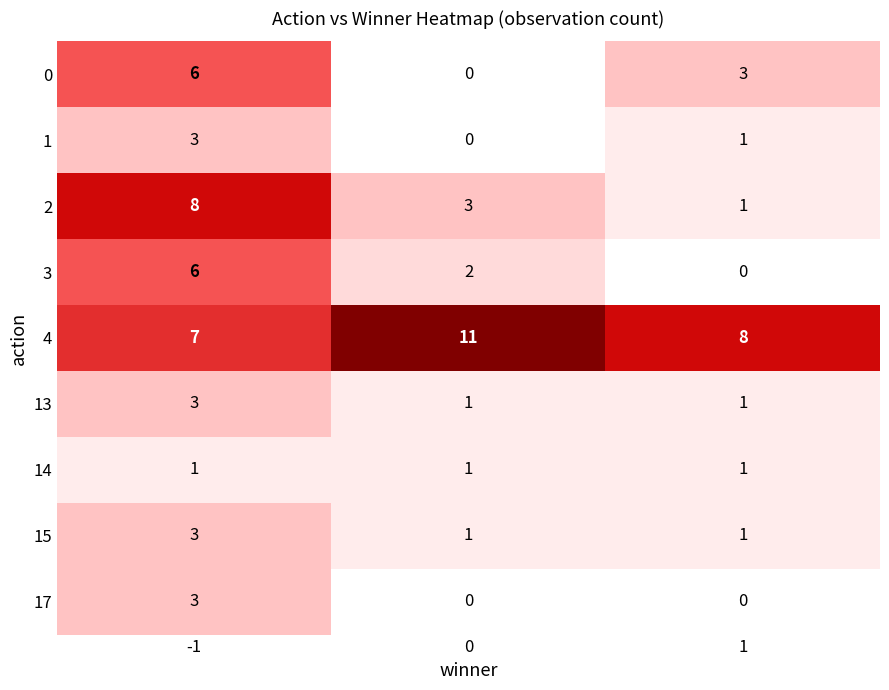

What is the sum of the 17 values at -1 and 1?

3